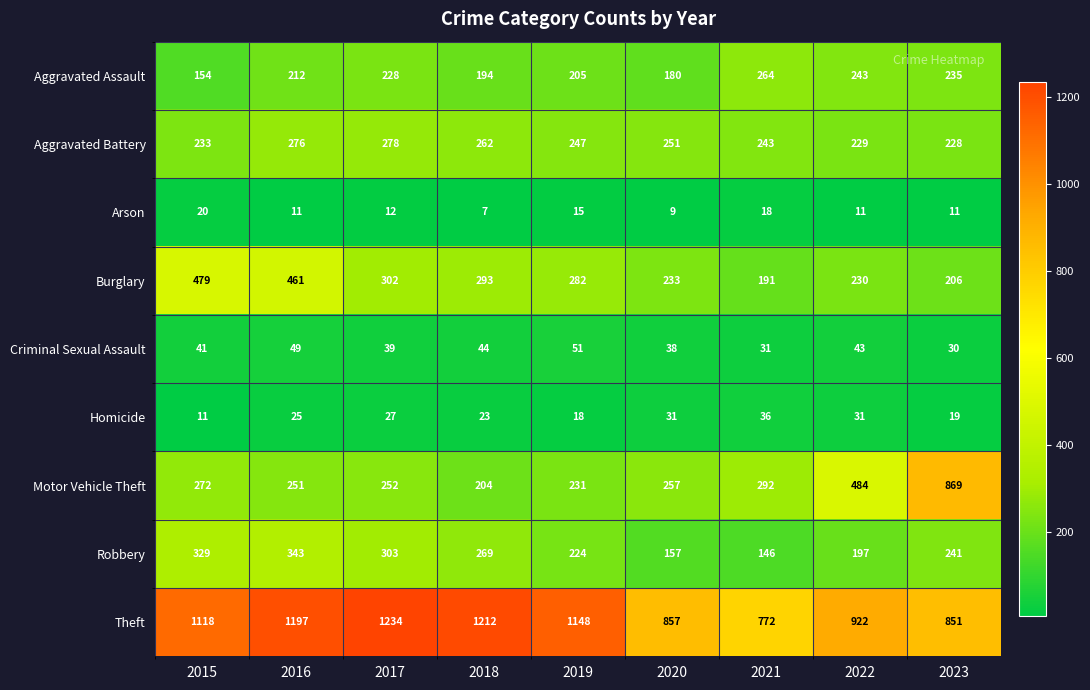

At how many categories does at least one series exceed 1187?

3